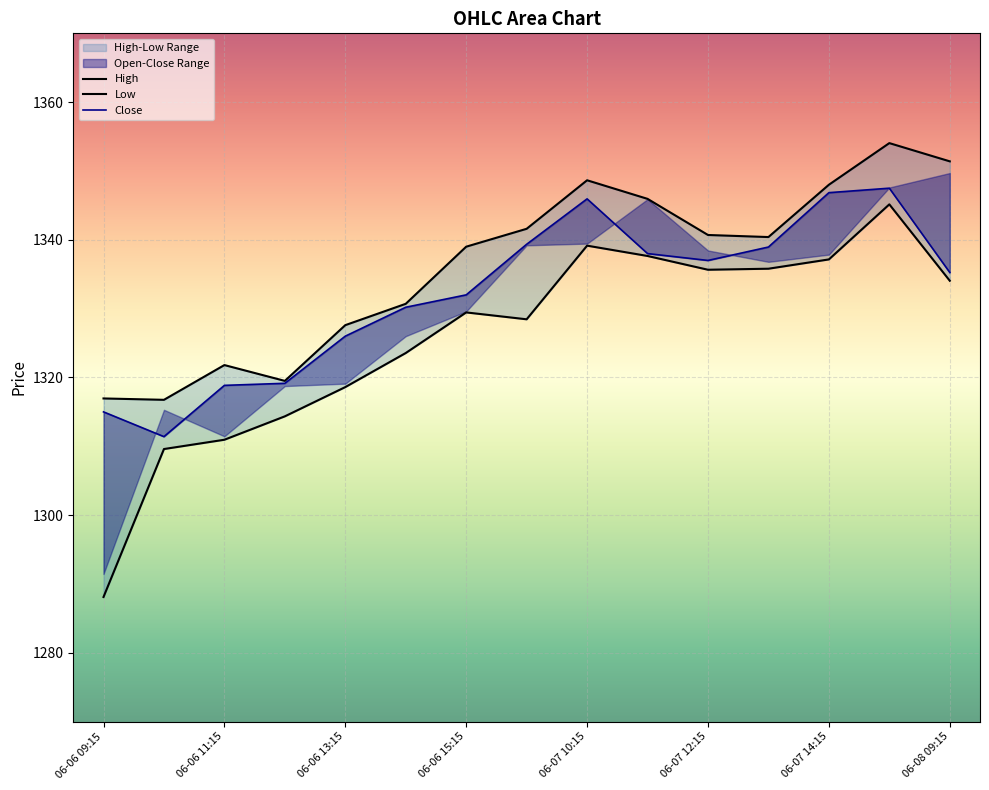

Where does the Low series first go above 1329?

06-06 15:15